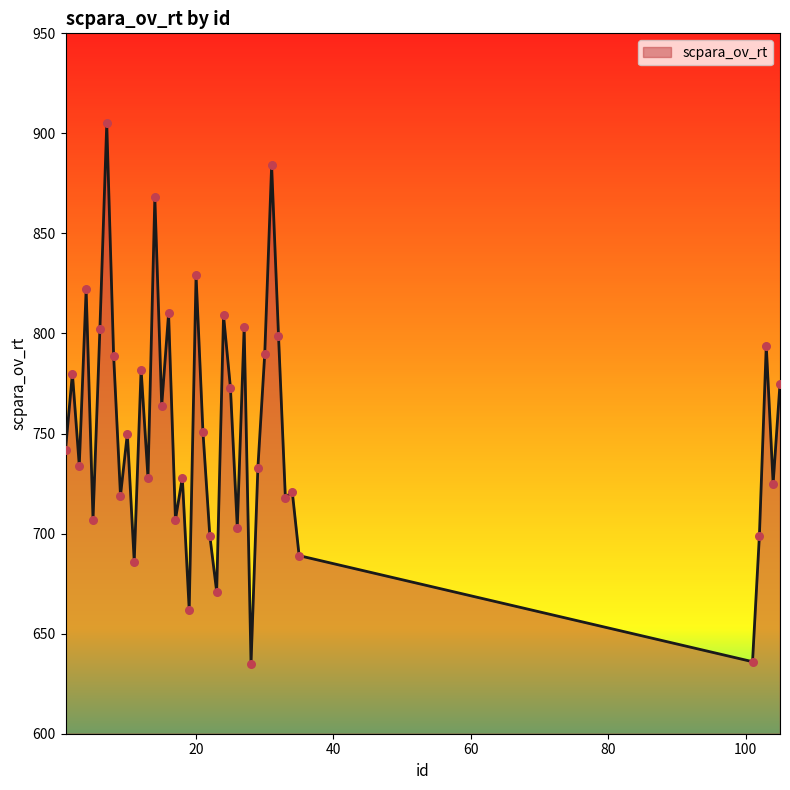

What is the smallest value displayed?

635